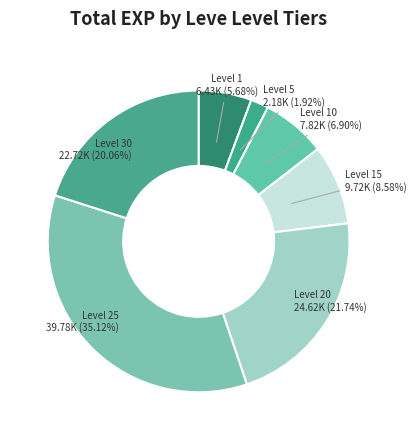

Is Level 20 the majority of the pie?

No